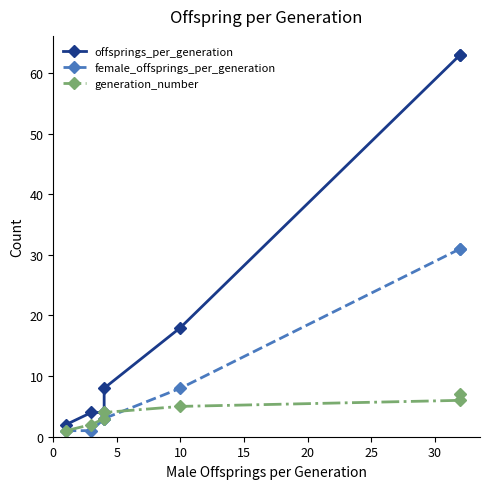

How many generation_number values are between 2 and 6?

5